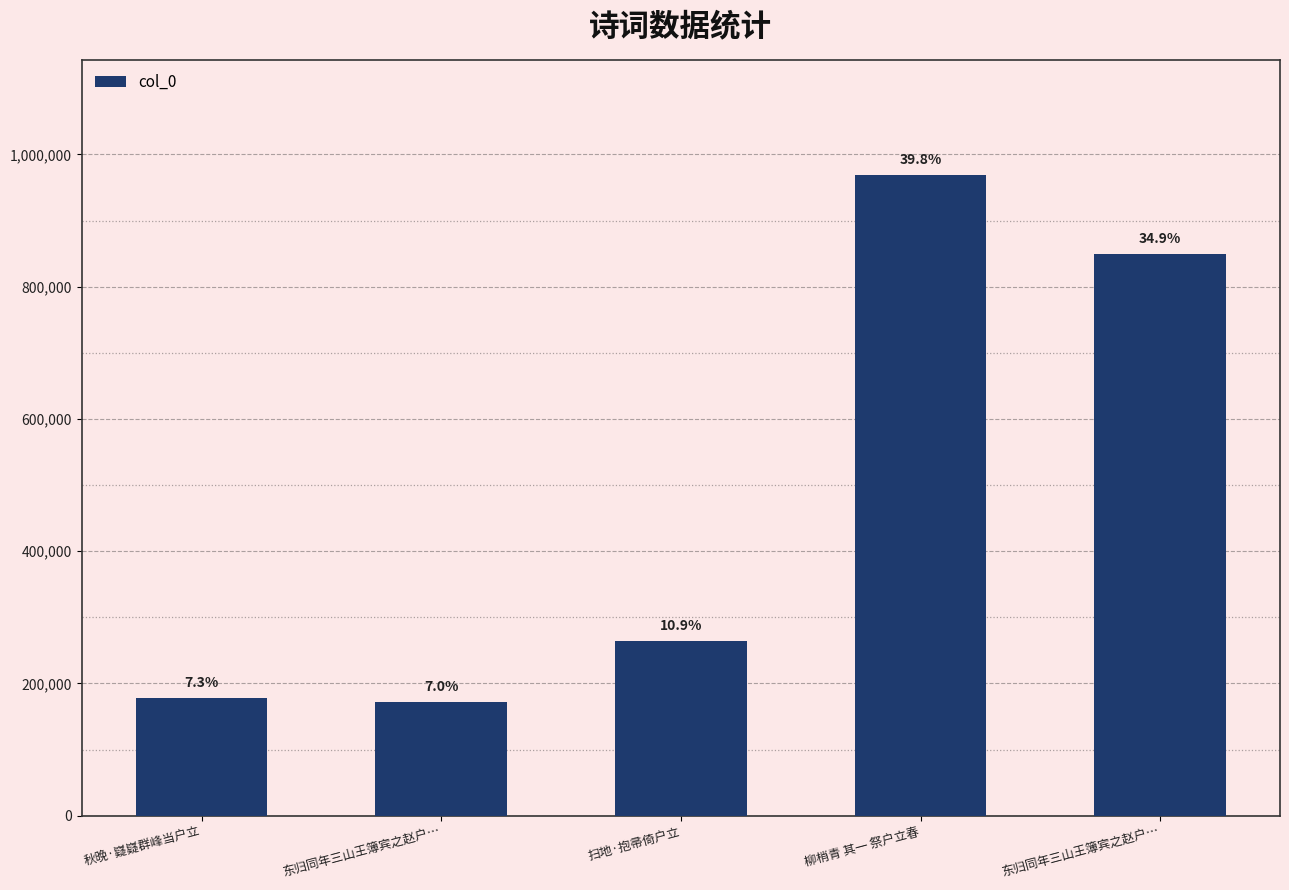

Where is the data nearest to the value 569912?

东归同年三山王簿宾之赵户…